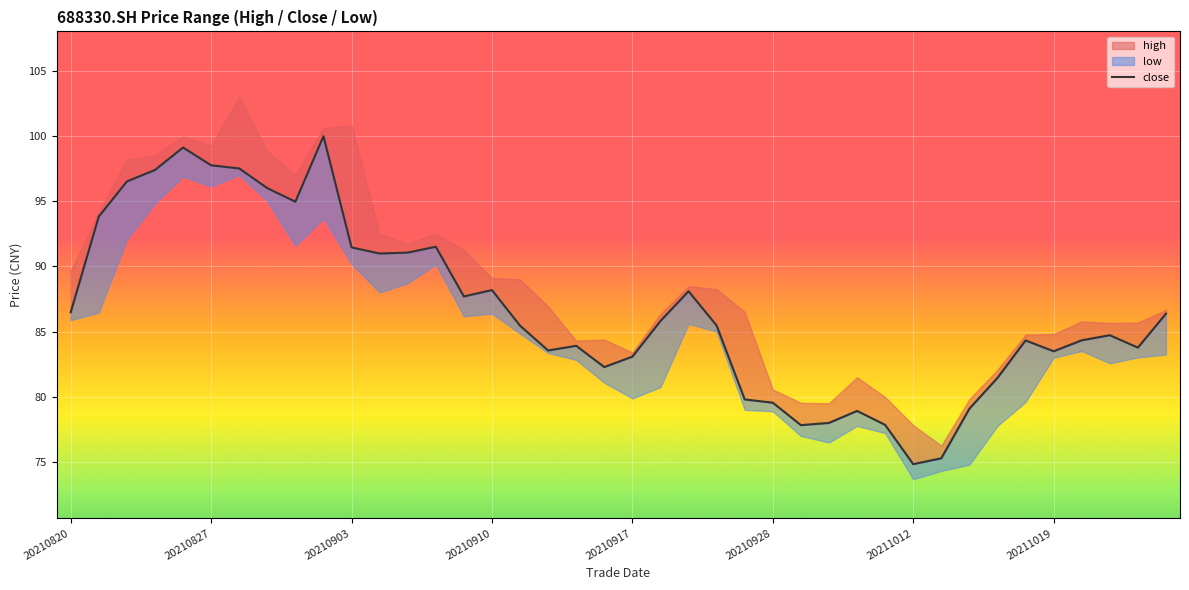

How many interior local valleys (lower than both neighbors) does the data have?

9